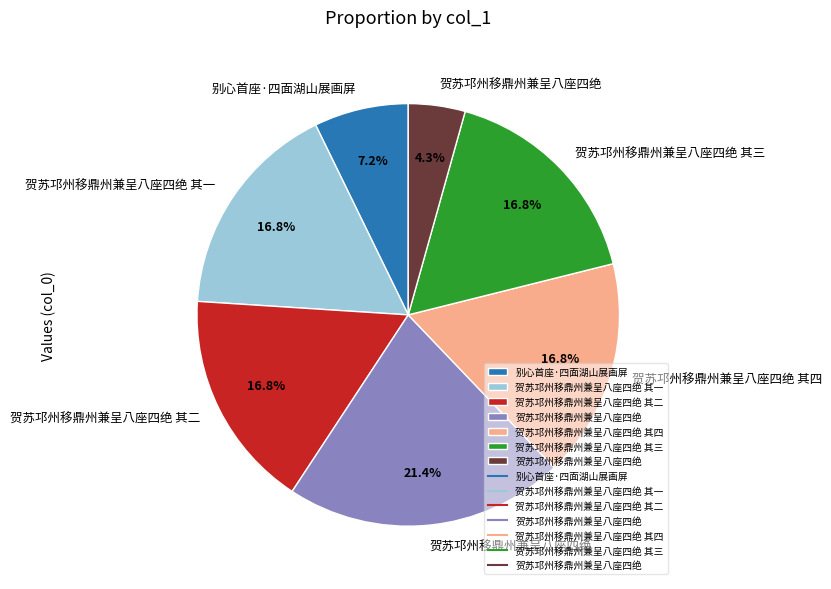

Is there any slice that represents more than half of the pie?

No